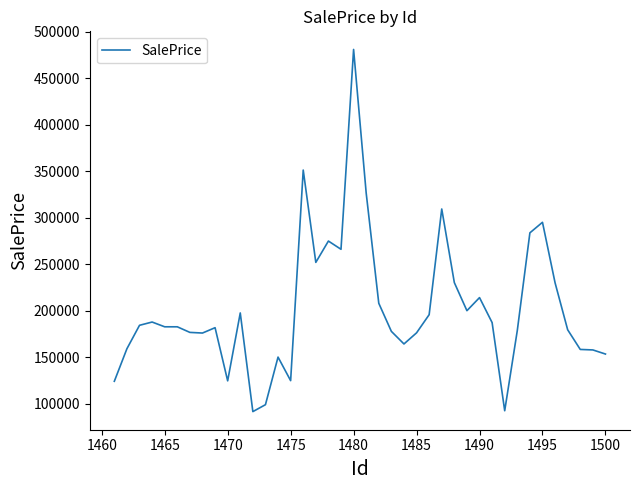

How many series are shown in this chart?

1